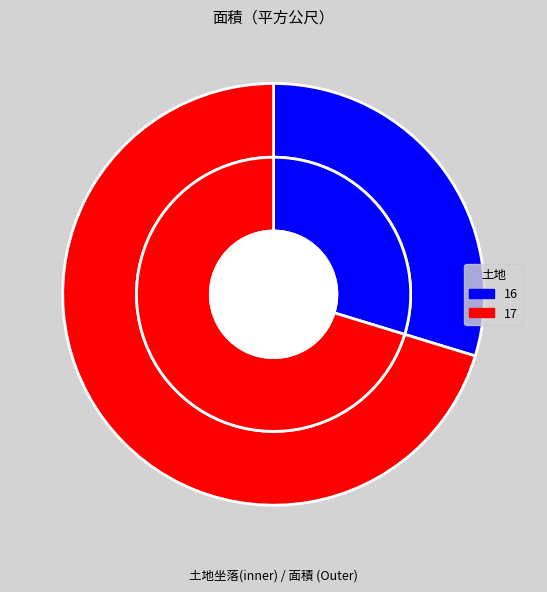

True or false: 17 accounts for 56% of the total.

False